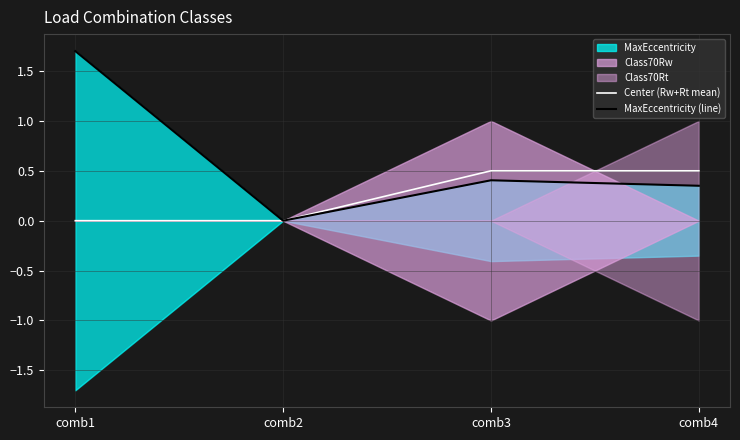

Rank the categories by MaxEccentricity (line) value from lowest to highest.

comb2, comb4, comb3, comb1